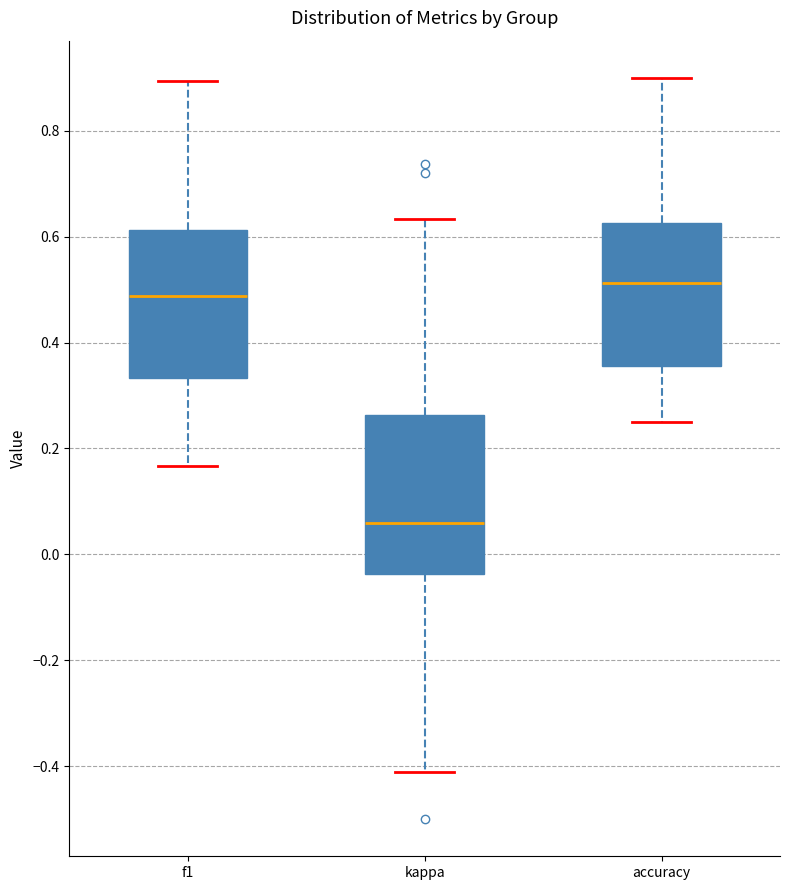

Reading left to right, read every box against the y-axis: the position of its median line, the range the box covers, and the ends of its whiskers. The values are not printed on the chart, so give them approximately, as read against the axis.

f1: median 0.48, box 0.34 to 0.62, whiskers 0.16 to 0.90
kappa: median 0.06, box -0.04 to 0.26, whiskers -0.42 to 0.64
accuracy: median 0.52, box 0.36 to 0.62, whiskers 0.26 to 0.90